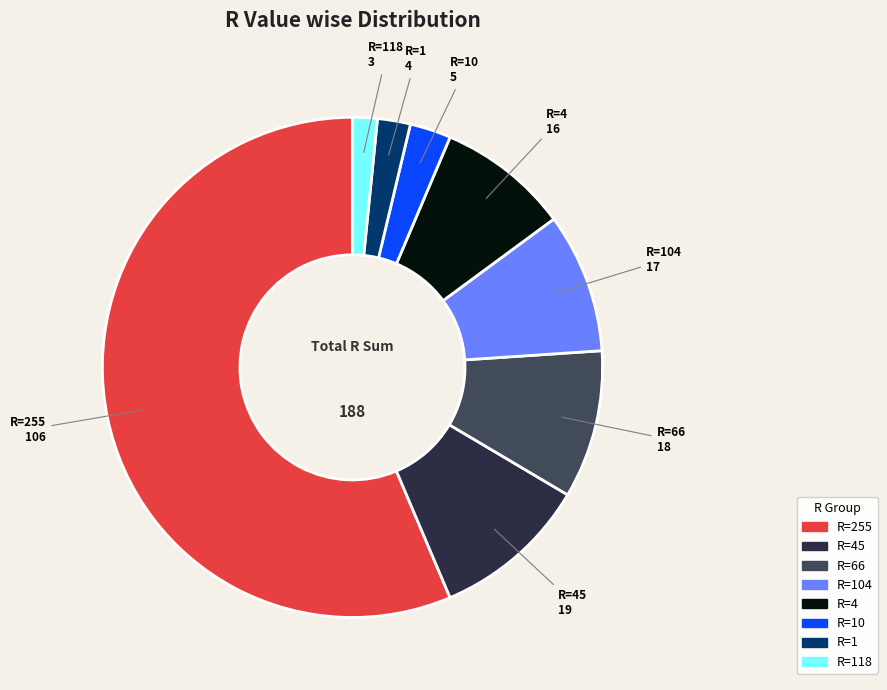

How many slices are in this pie chart?

8